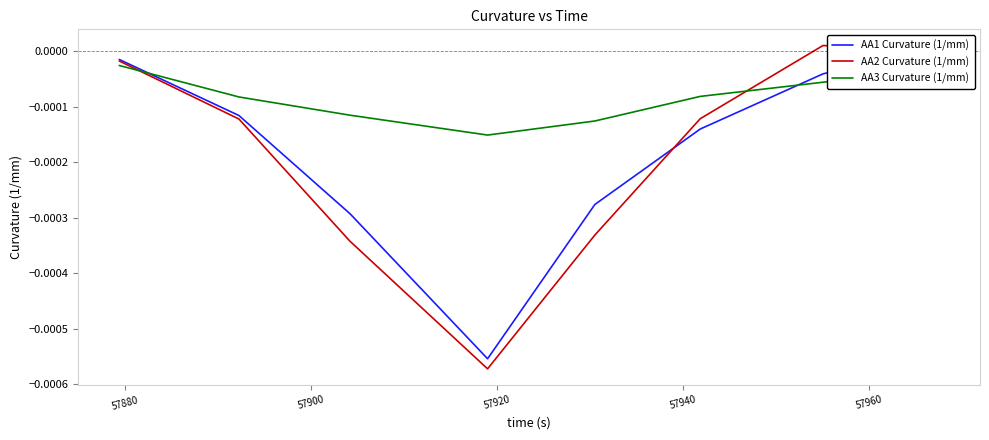

True or false: AA2 Curvature (1/mm) and AA3 Curvature (1/mm) cross at least once.

True